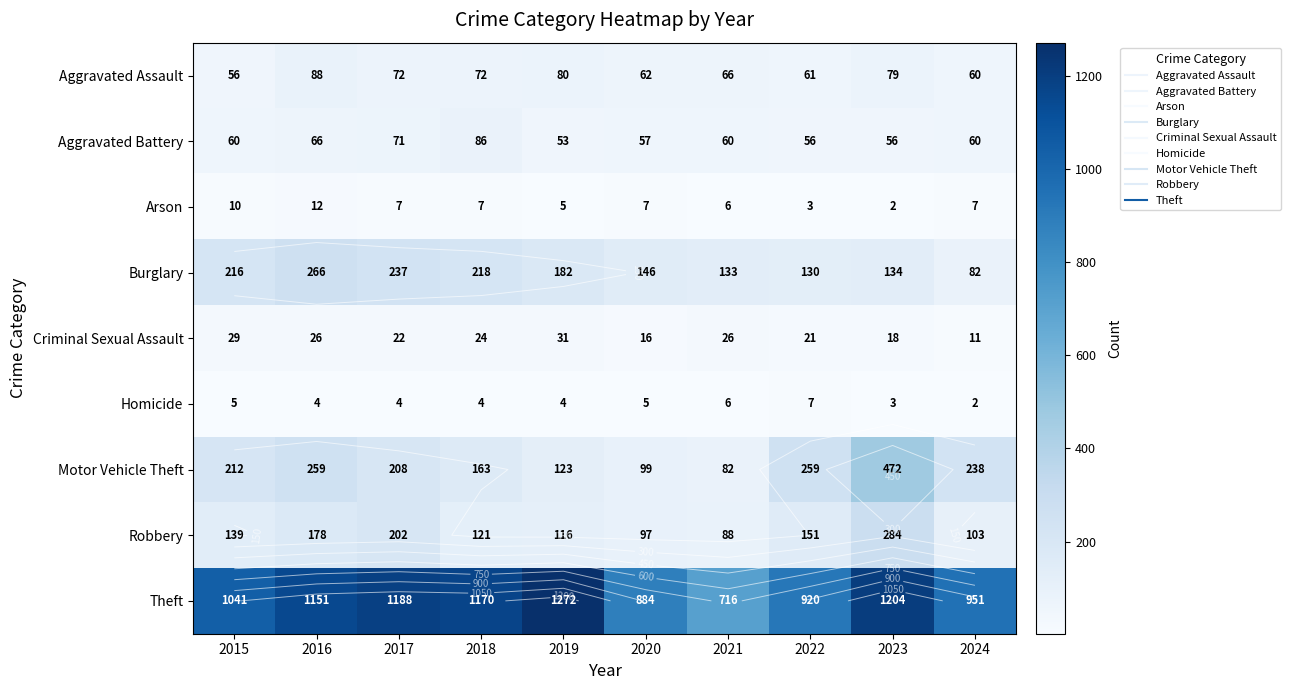

Between 2019 and 2023, which series saw the biggest shift?

Motor Vehicle Theft